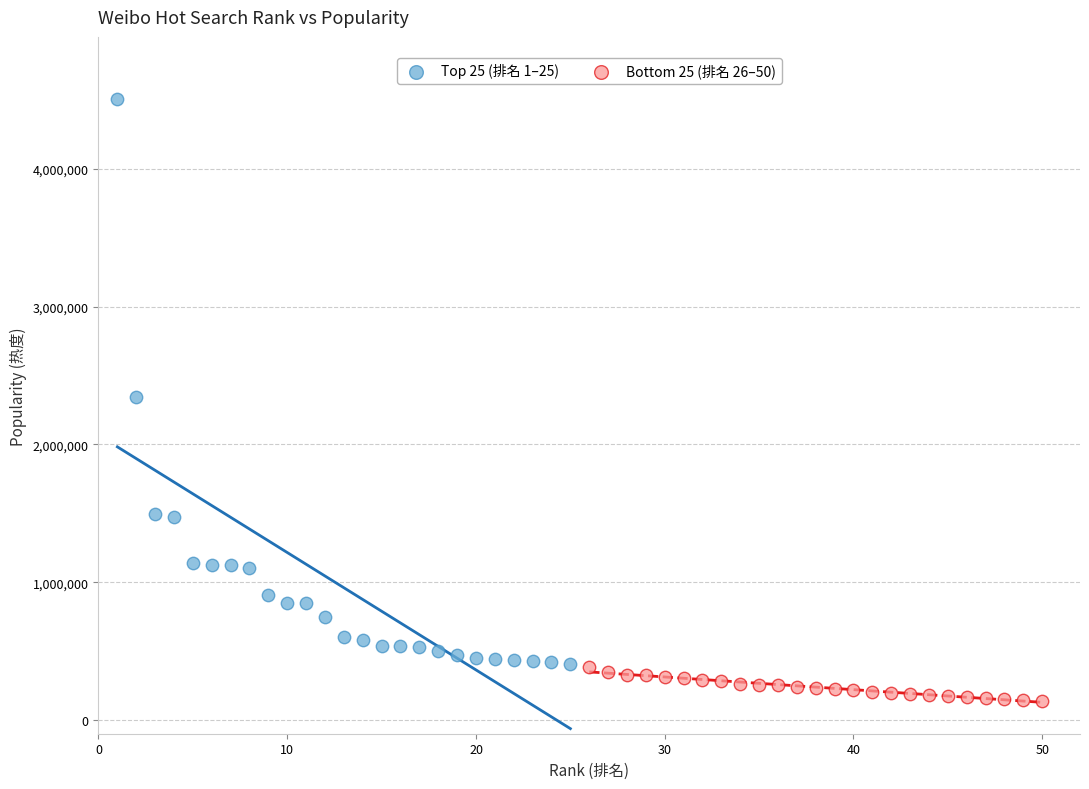

Which series has the widest spread of Y values?

Top 25 (排名 1–25)